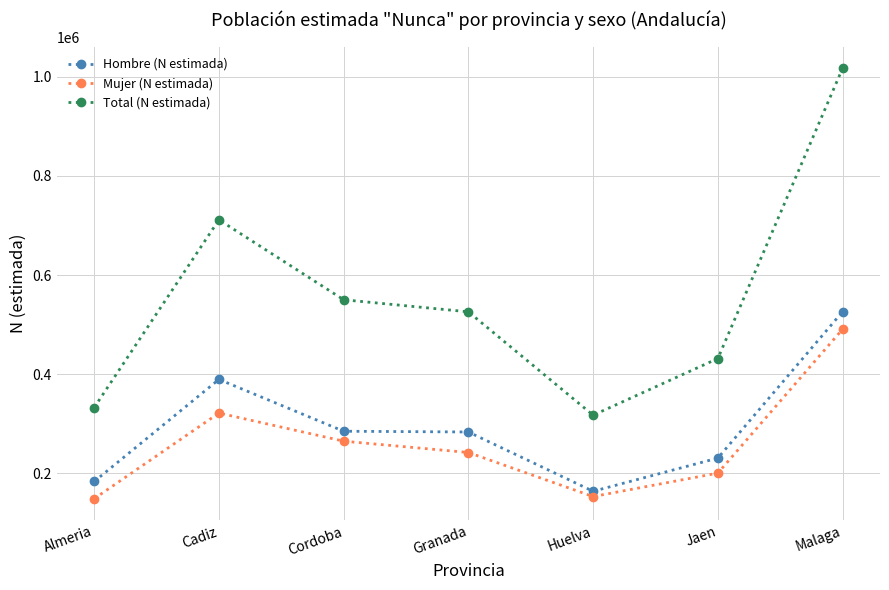

Where is the first local minimum for Mujer (N estimada)?

Huelva